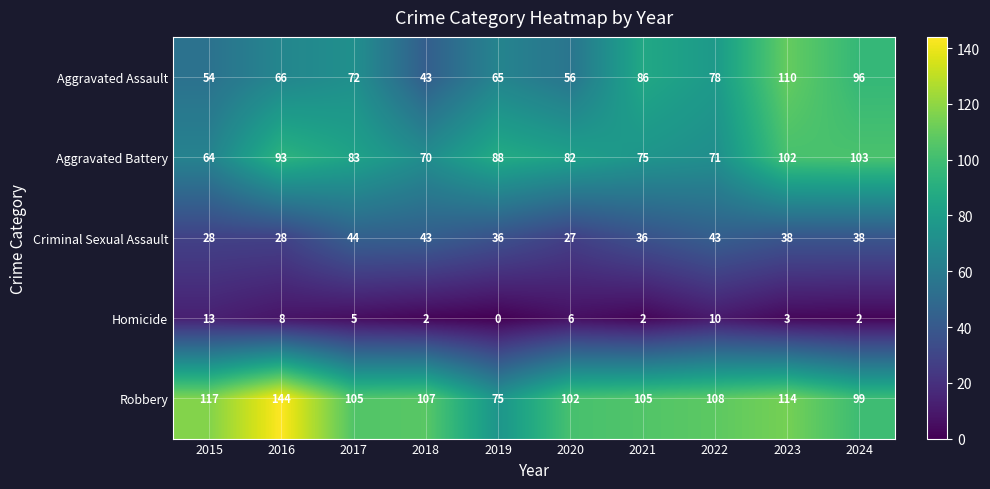

True or false: Aggravated Battery has a value of 64 at 2015.

True